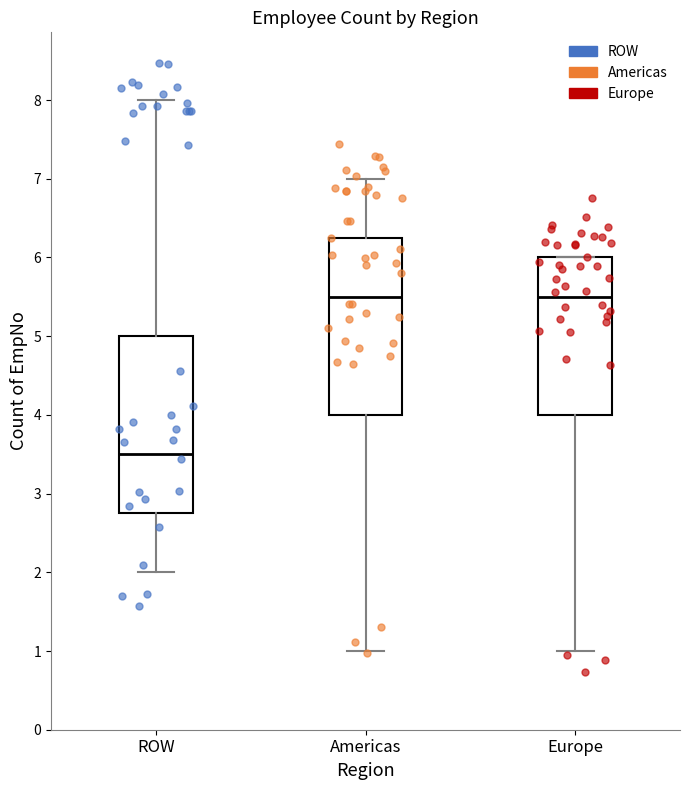

Reading left to right, read every box against the y-axis: the position of its median line, the range the box covers, and the ends of its whiskers. The values are not printed on the chart, so give them approximately, as read against the axis.

ROW: median 3.5, box 2.8 to 5.0, whiskers 2.0 to 8.0
Americas: median 5.5, box 4.0 to 6.3, whiskers 1.0 to 7.0
Europe: median 5.5, box 4.0 to 6.0, whiskers 1.0 to 6.0